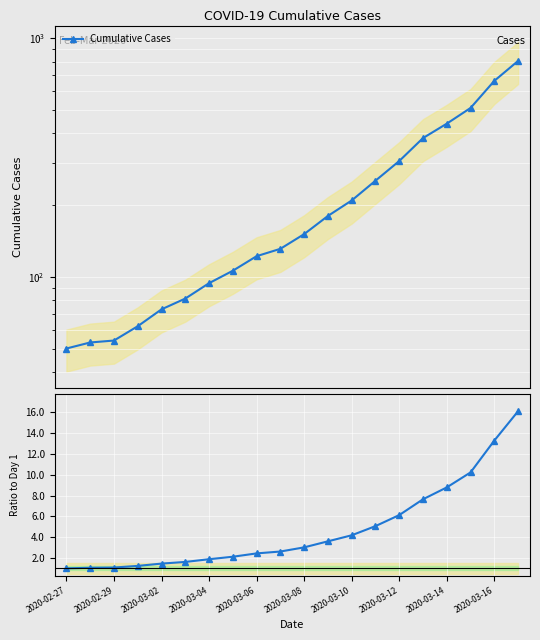

At which label does Ratio to first day reach its minimum?

2020-02-27